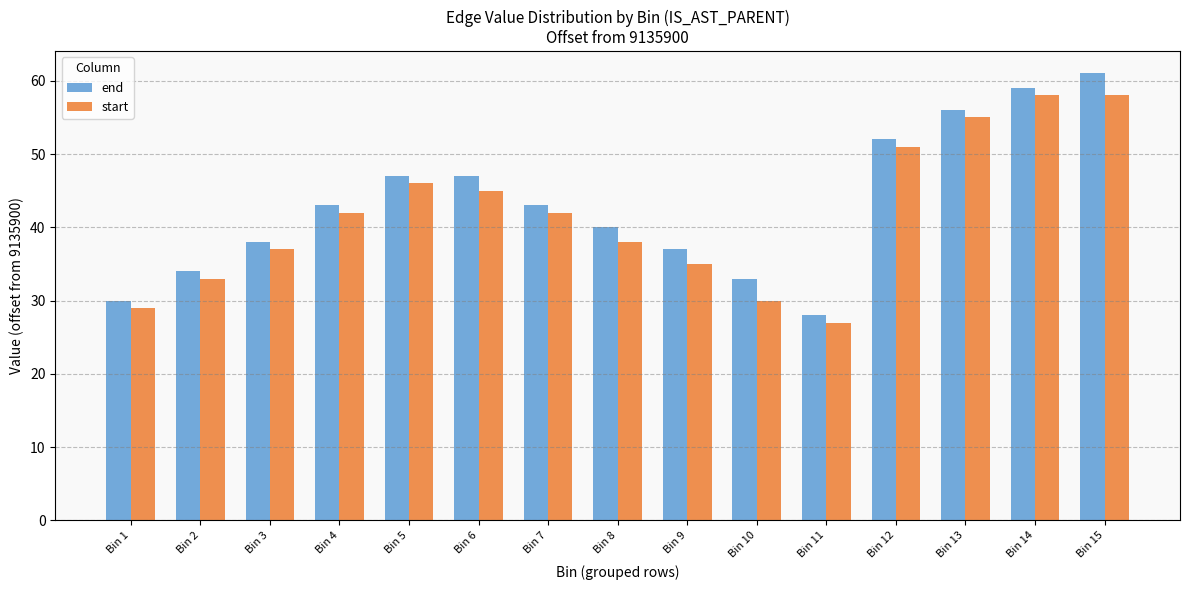

Reading left to right, extract all data points from this chart.

end: 30	34	38	43	47	47	43	40	37	33	28	52	56	59	61
start: 29	33	37	42	46	45	42	38	35	30	27	51	55	58	58